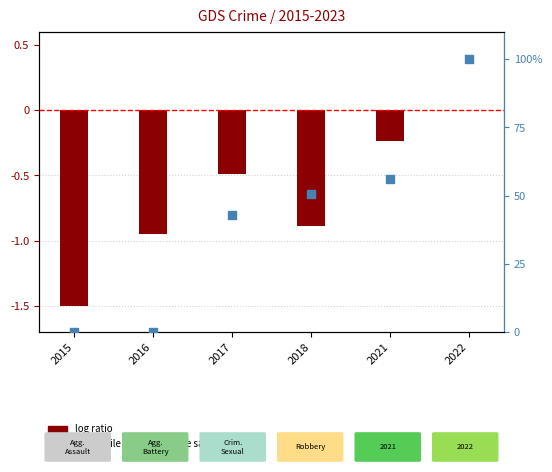

What is the change in value from 2015 to 2018?

+50.5